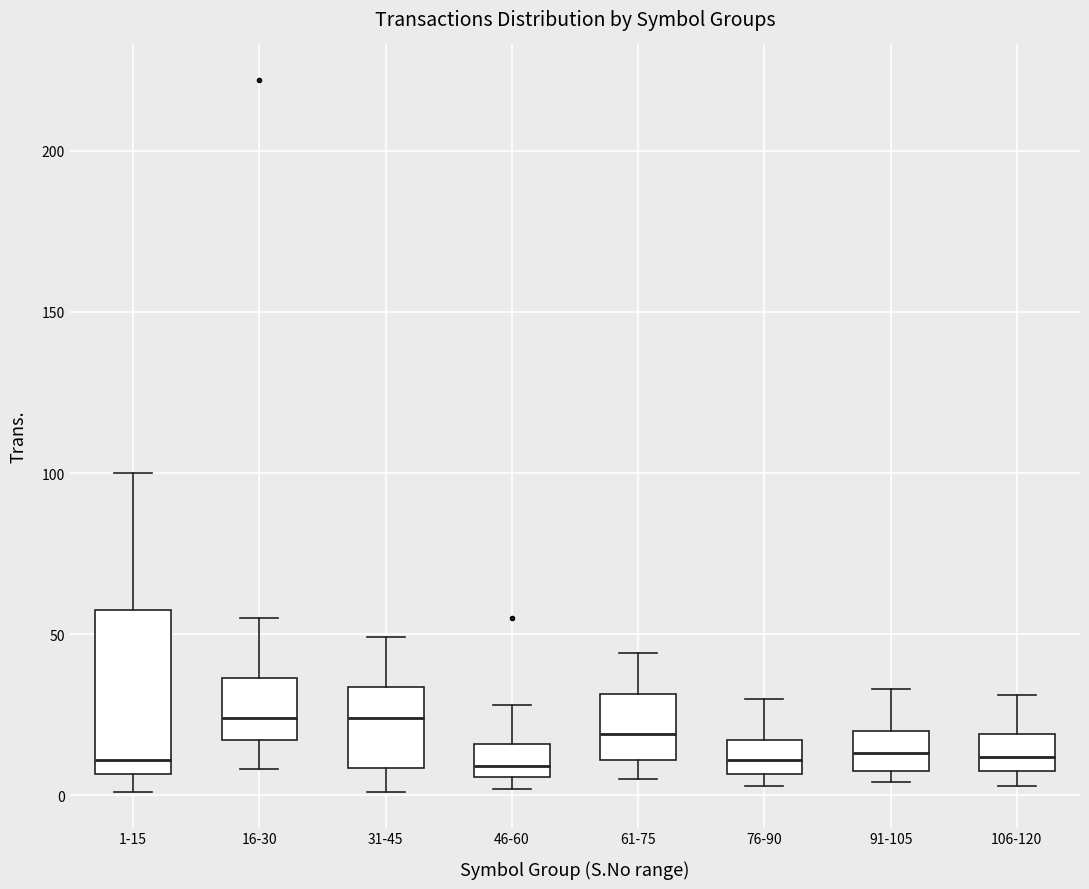

Where is the upper edge of the box for 31-45 on the y-axis? The values are not printed on the chart, so give them approximately, as read against the axis.

35